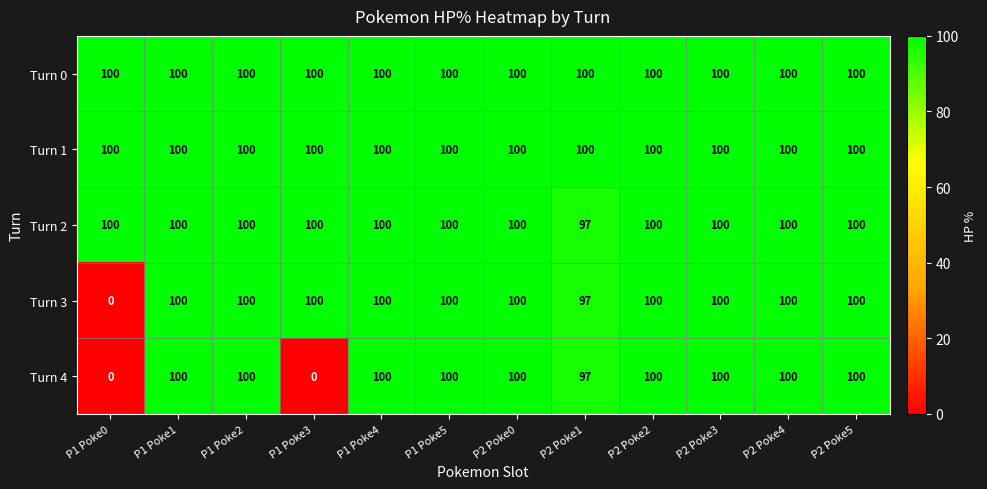

What is the sum of the Turn 1 values at P1 Poke2 and P2 Poke4?

200